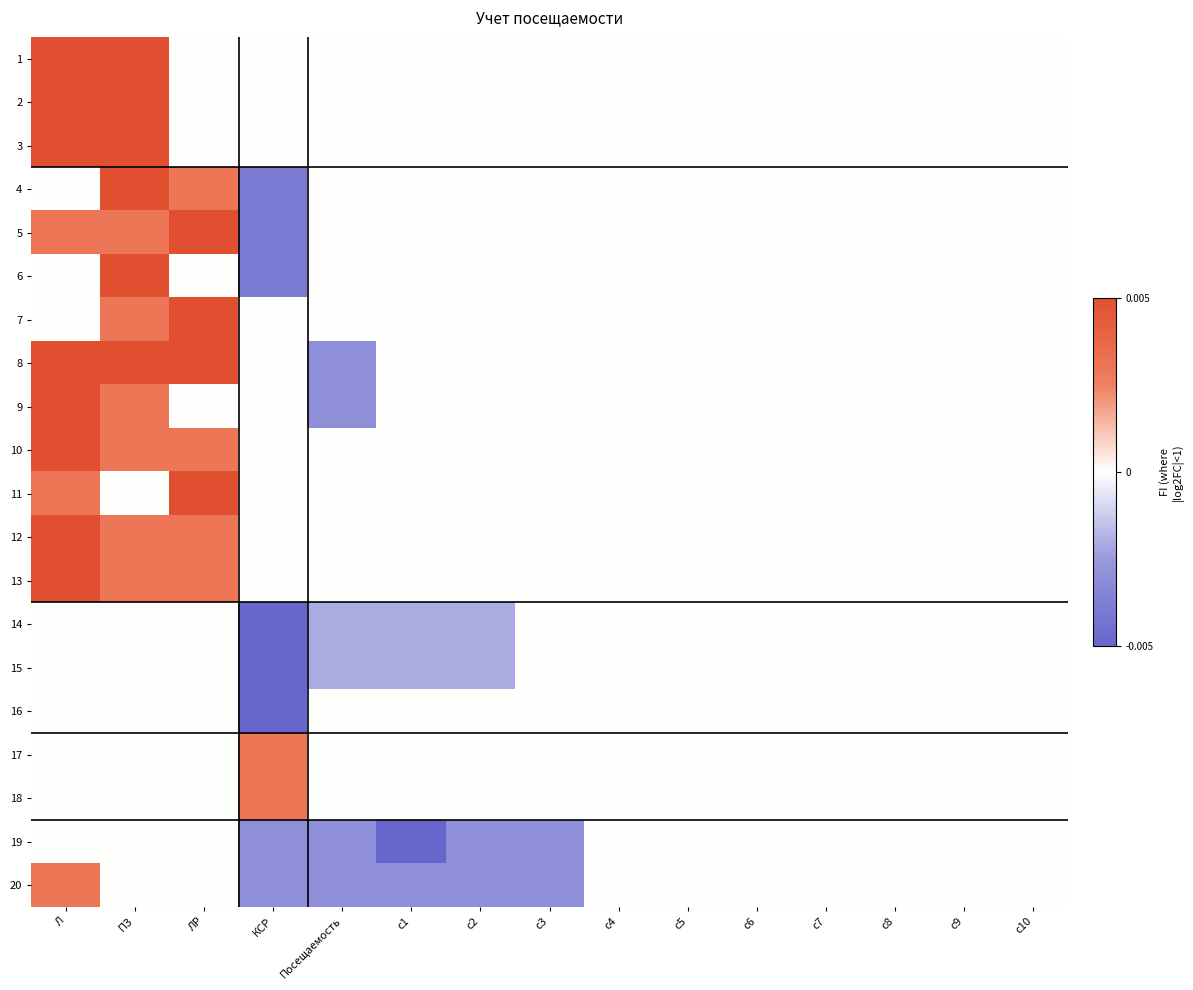

Which has a higher value, c7 or ПЗ?

ПЗ